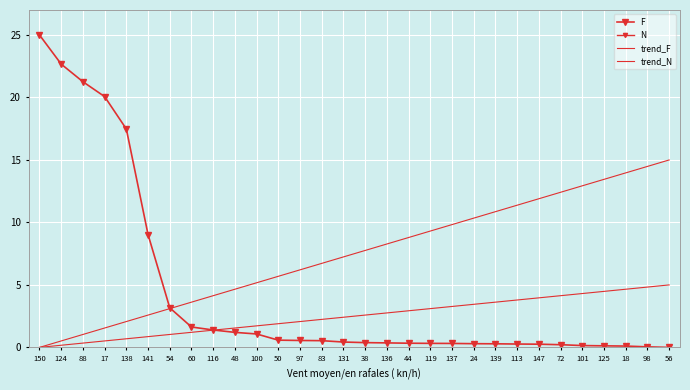

Is it true that trend_N equals 4.0 at 147?

True